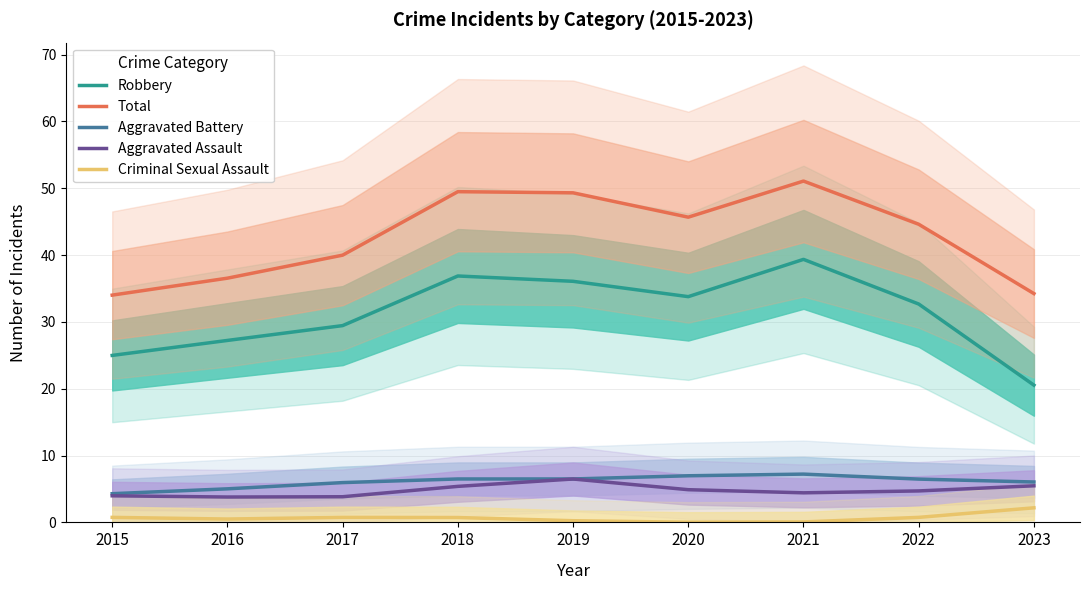

Between 2022 and 2023, which series saw the biggest shift?

Robbery